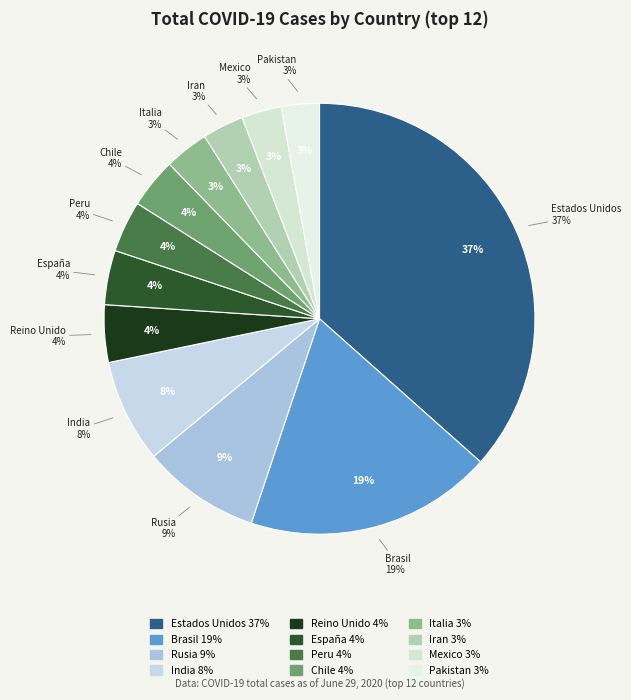

How many segments does this pie chart have?

12